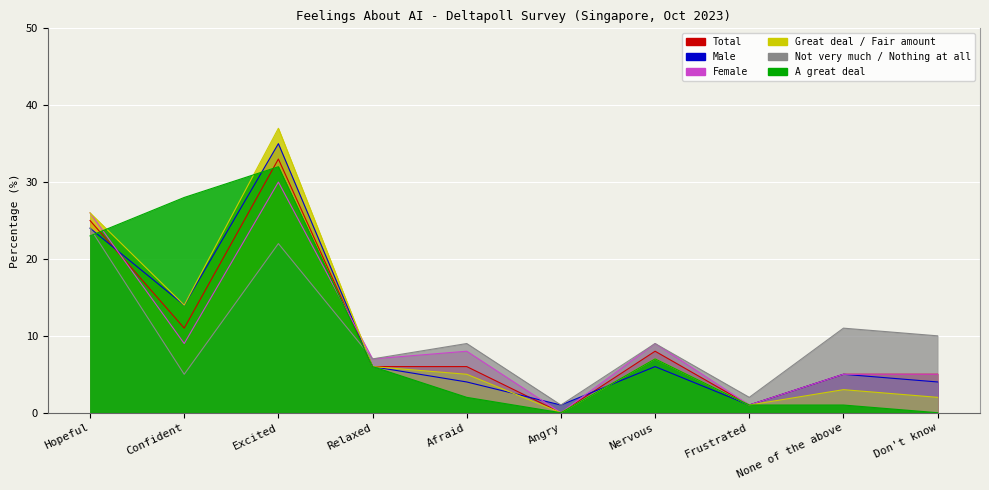

What is the difference between the maximum and second lowest values in the Total series?

32